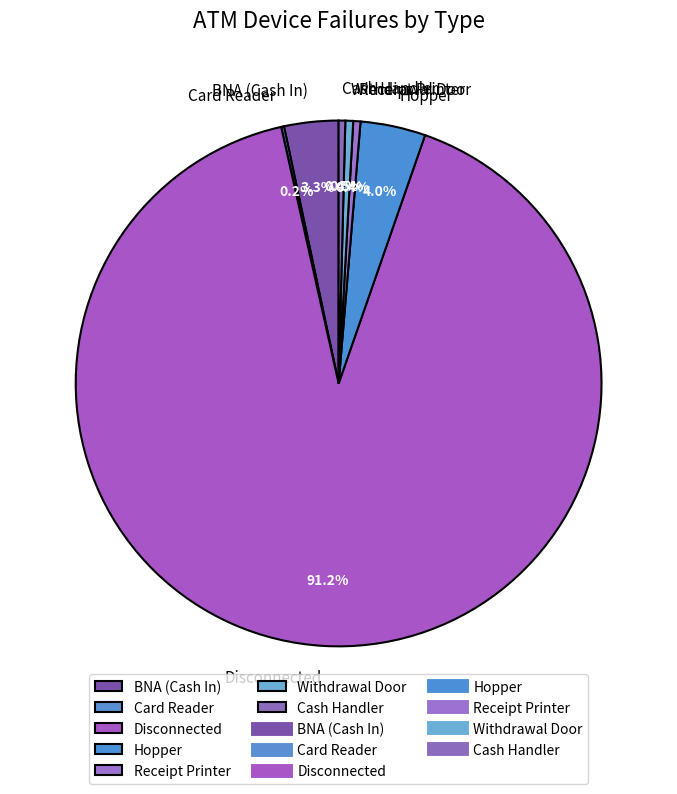

Which slice is the largest?

Disconnected